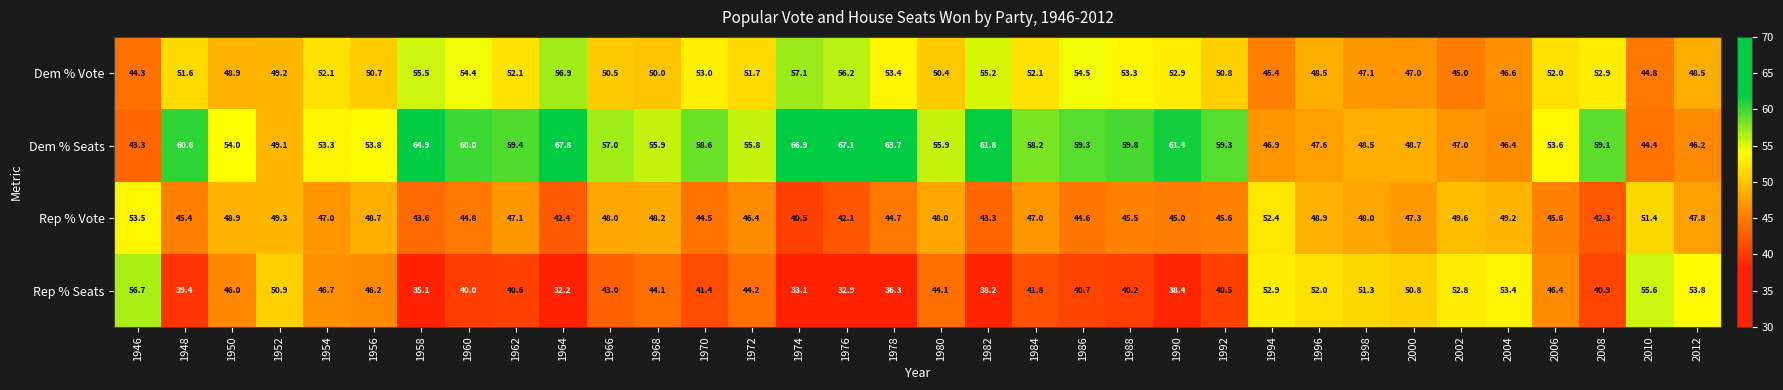

The value of Rep % Vote at 2006 is 60.6. True or false?

False